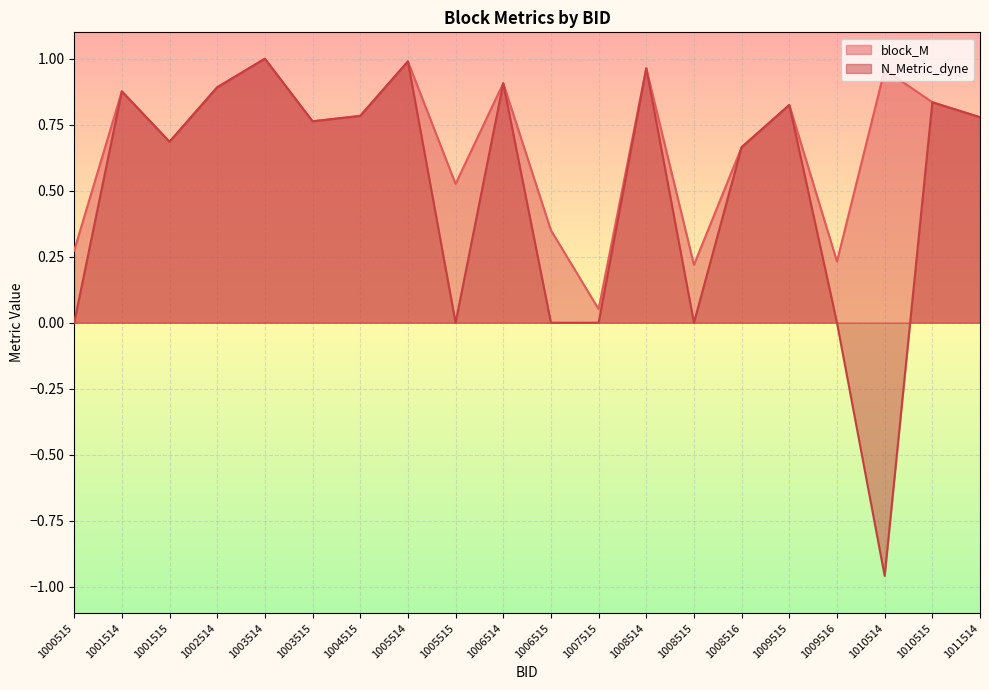

True or false: block_M and N_Metric_dyne cross at least once.

False